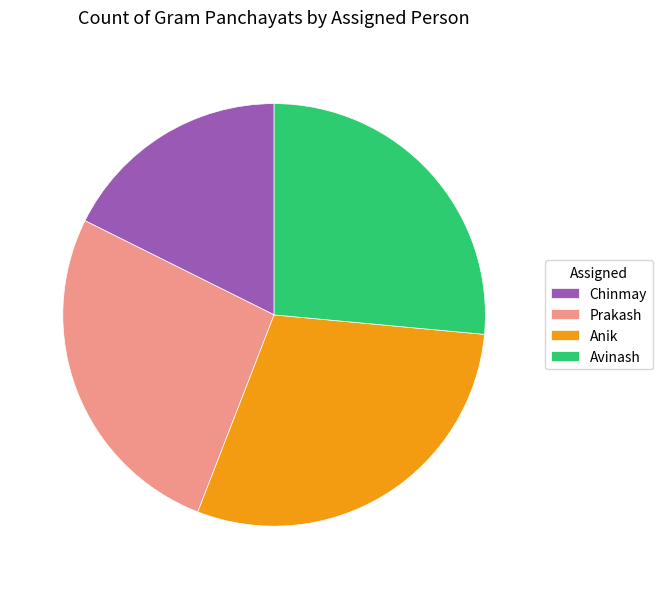

What is the ratio of the value at Prakash to the value at Anik?

0.9